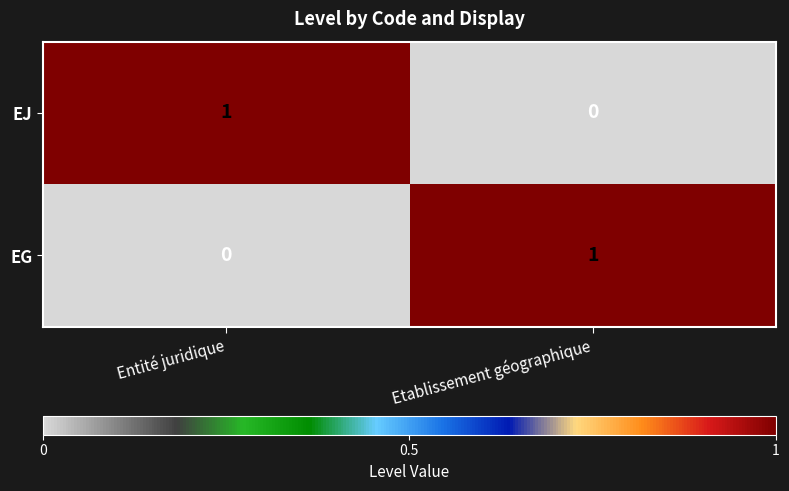

List the labels in order of EJ value, largest first.

Entité juridique, Etablissement géographique